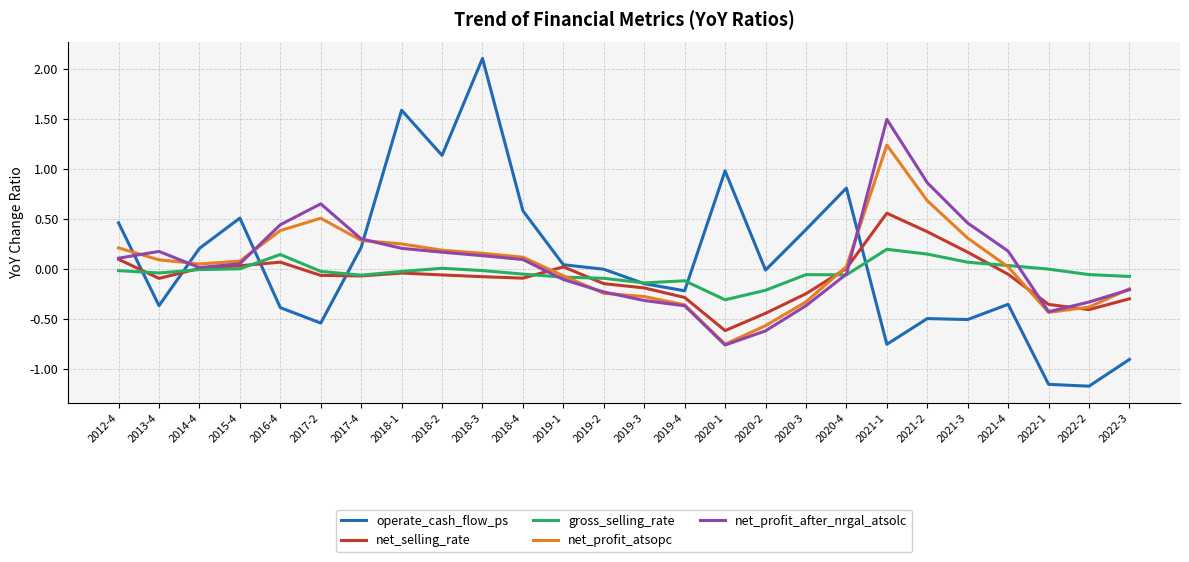

True or false: operate_cash_flow_ps has more than 0 interior local peaks.

True